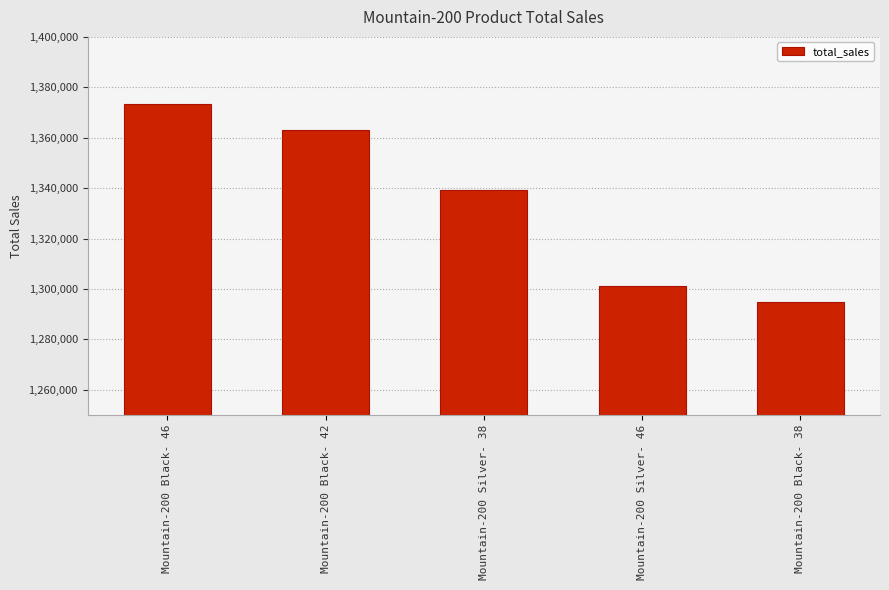

Rank the categories by value from lowest to highest.

Mountain-200 Black- 38, Mountain-200 Silver- 46, Mountain-200 Silver- 38, Mountain-200 Black- 42, Mountain-200 Black- 46